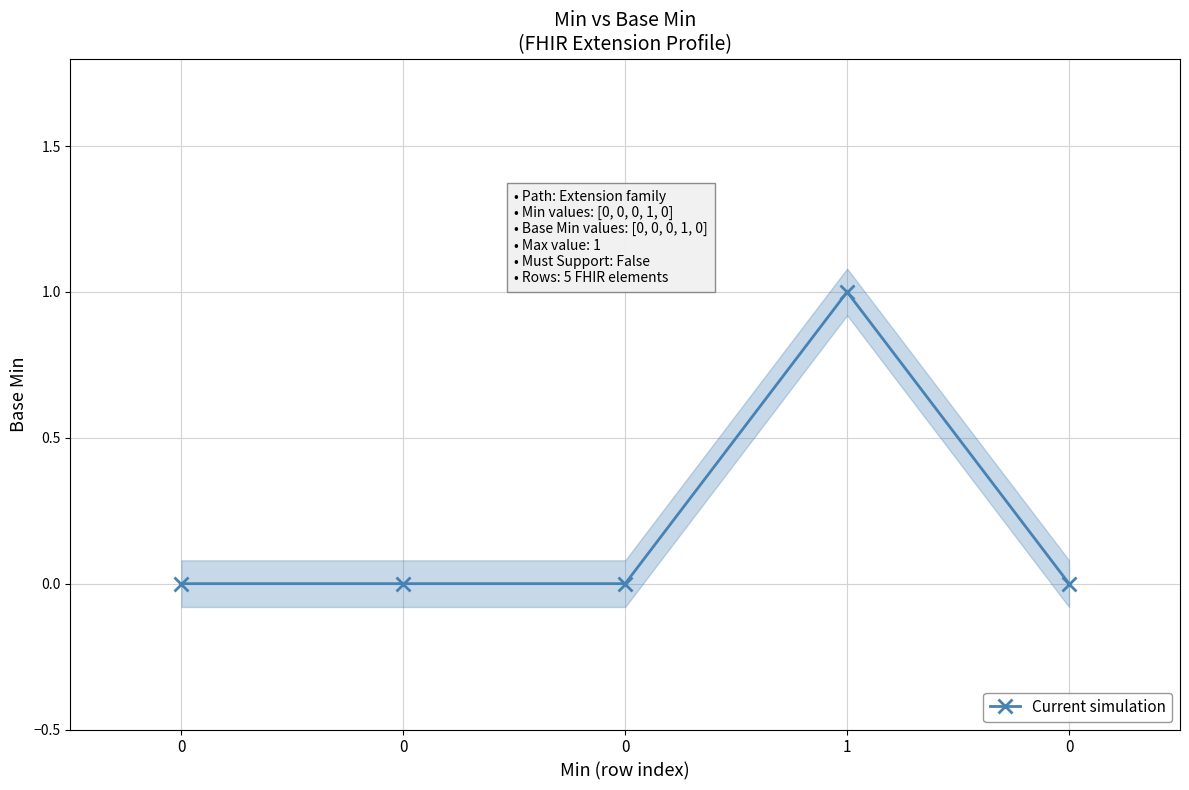

The chart shows a value of 0 at 1. True or false?

False